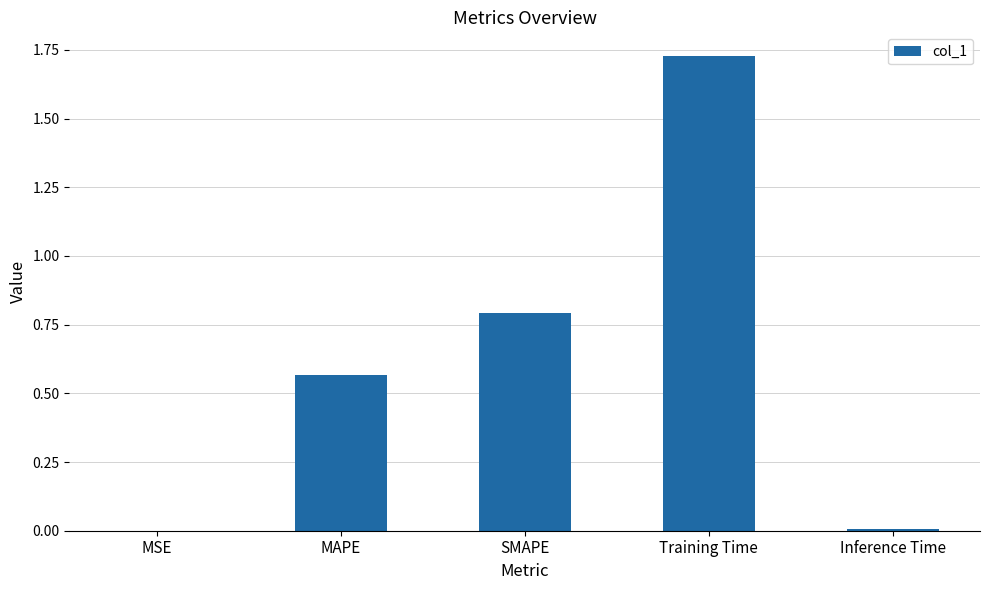

At which category does the chart reach its peak across all series?

Training Time